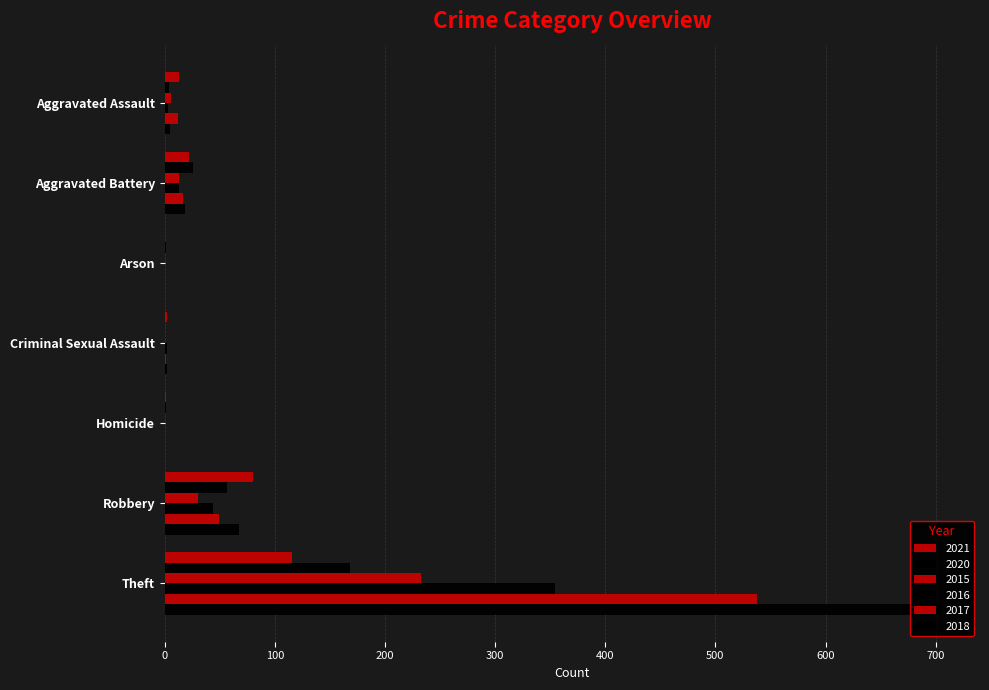

Is the value of 2018 at Aggravated Assault greater than the value of 2017 at Theft?

No